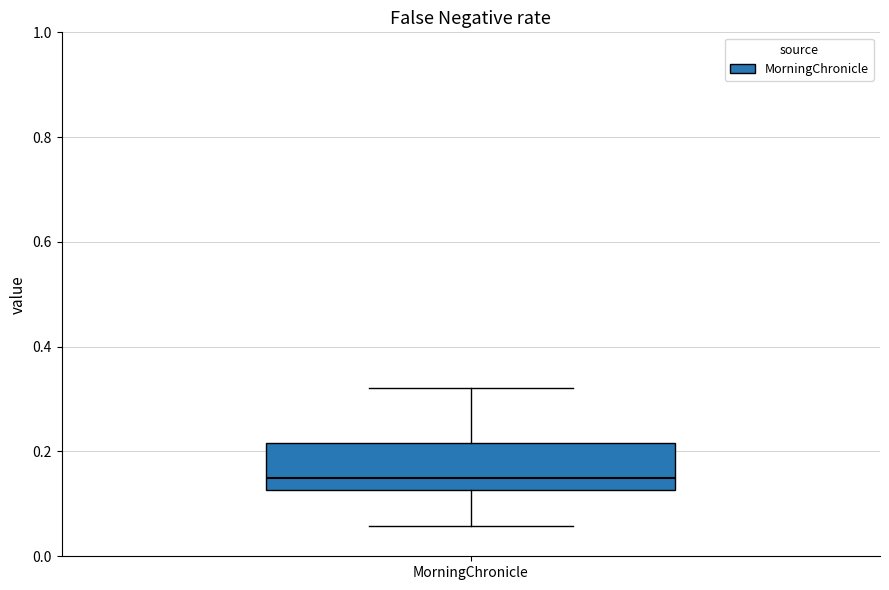

Where does the lower whisker of the box for MorningChronicle end on the y-axis? The values are not printed on the chart, so give them approximately, as read against the axis.

0.06